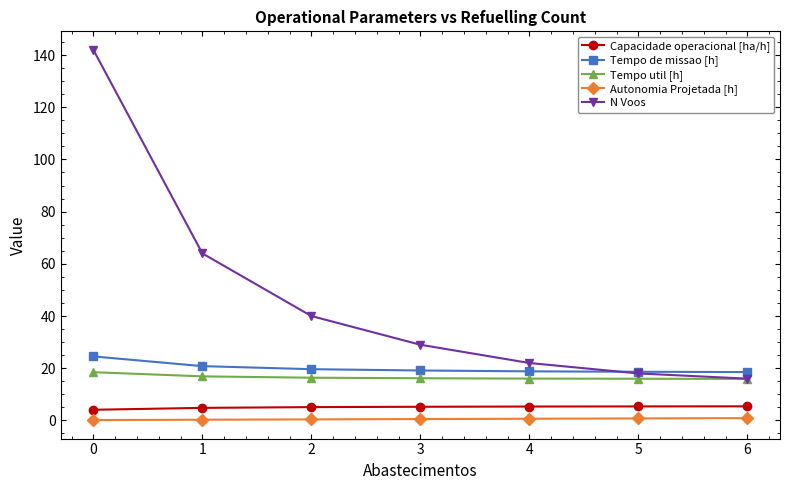

Which series has the widest spread of values?

N Voos